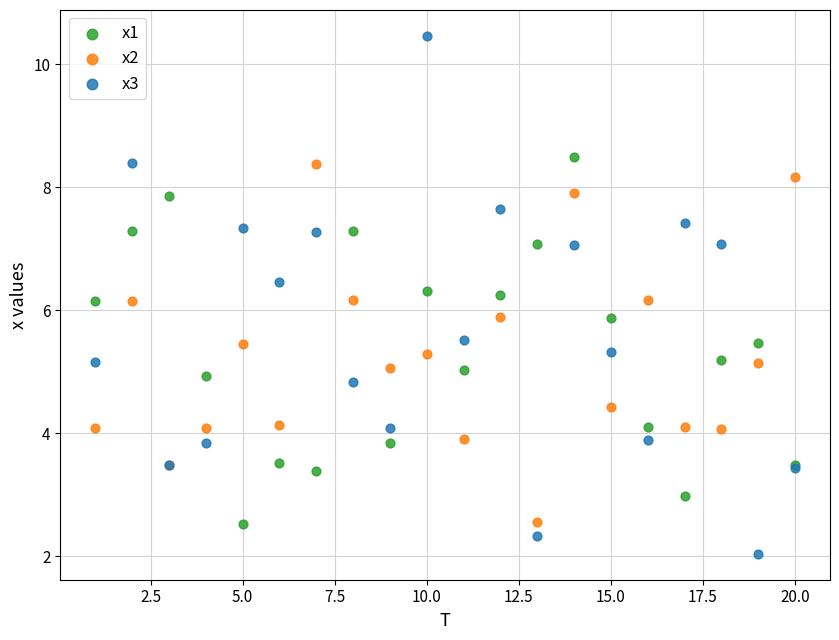

What is the X range (max minus min) for the scatter plot?

19.0